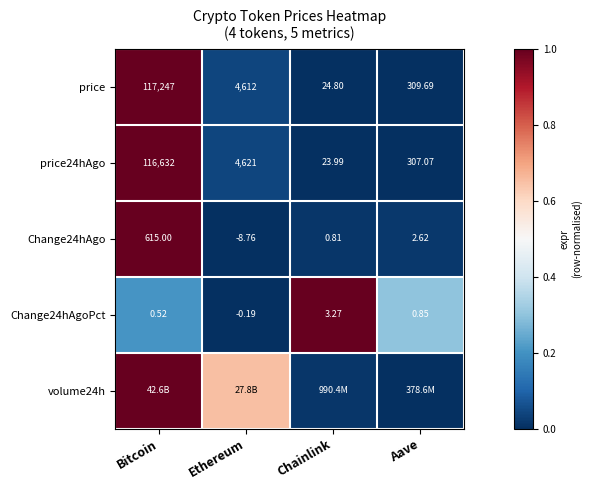

List the labels in order of Change24hAgo value, largest first.

Bitcoin, Aave, Chainlink, Ethereum